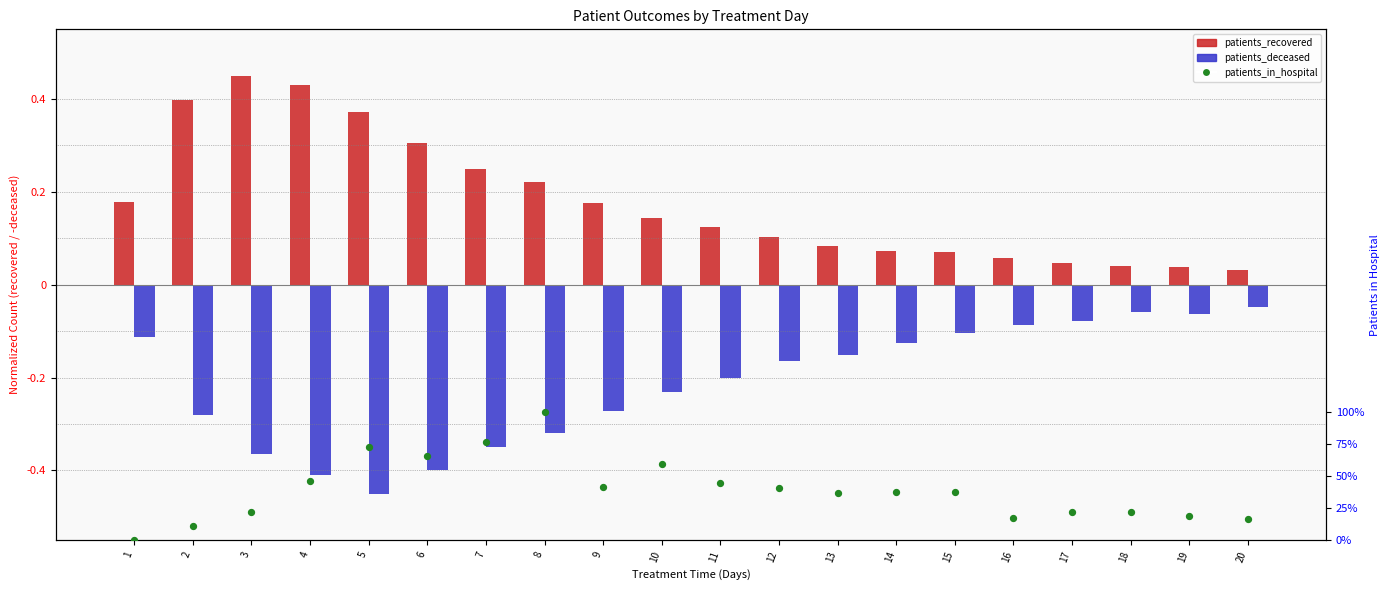

What is the total value across all series at 11?

32.9